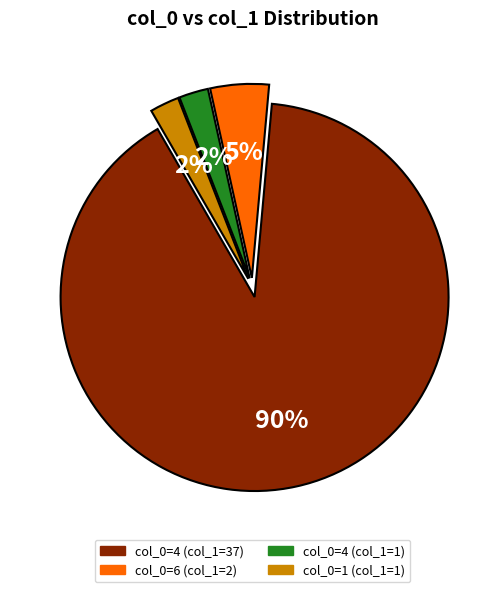

Is there a majority slice in this chart?

Yes